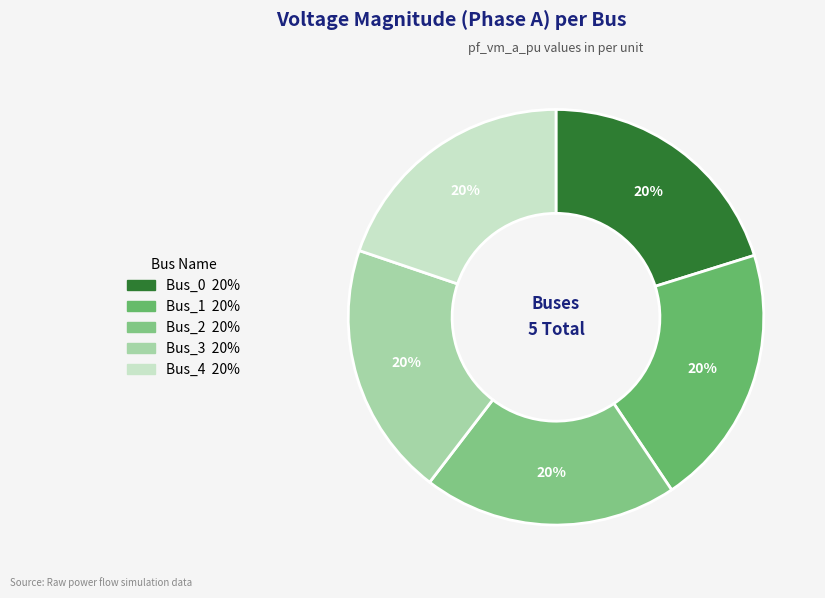

What percentage is the Bus_4 slice, to the nearest percent?

20%